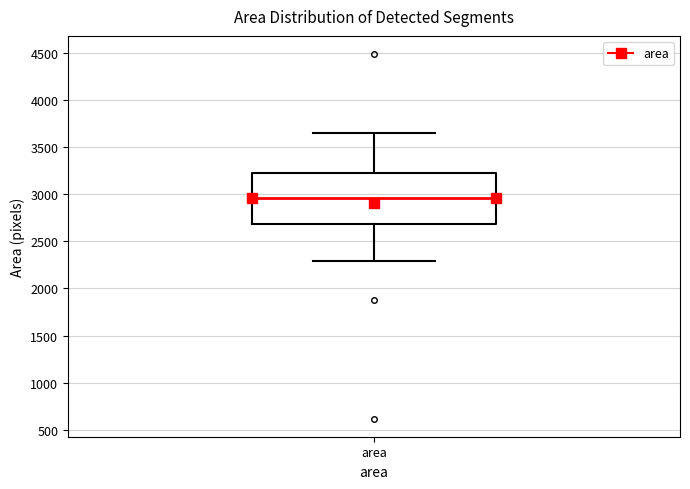

Where does the lower whisker of the box for area end on the y-axis? The values are not printed on the chart, so give them approximately, as read against the axis.

2300